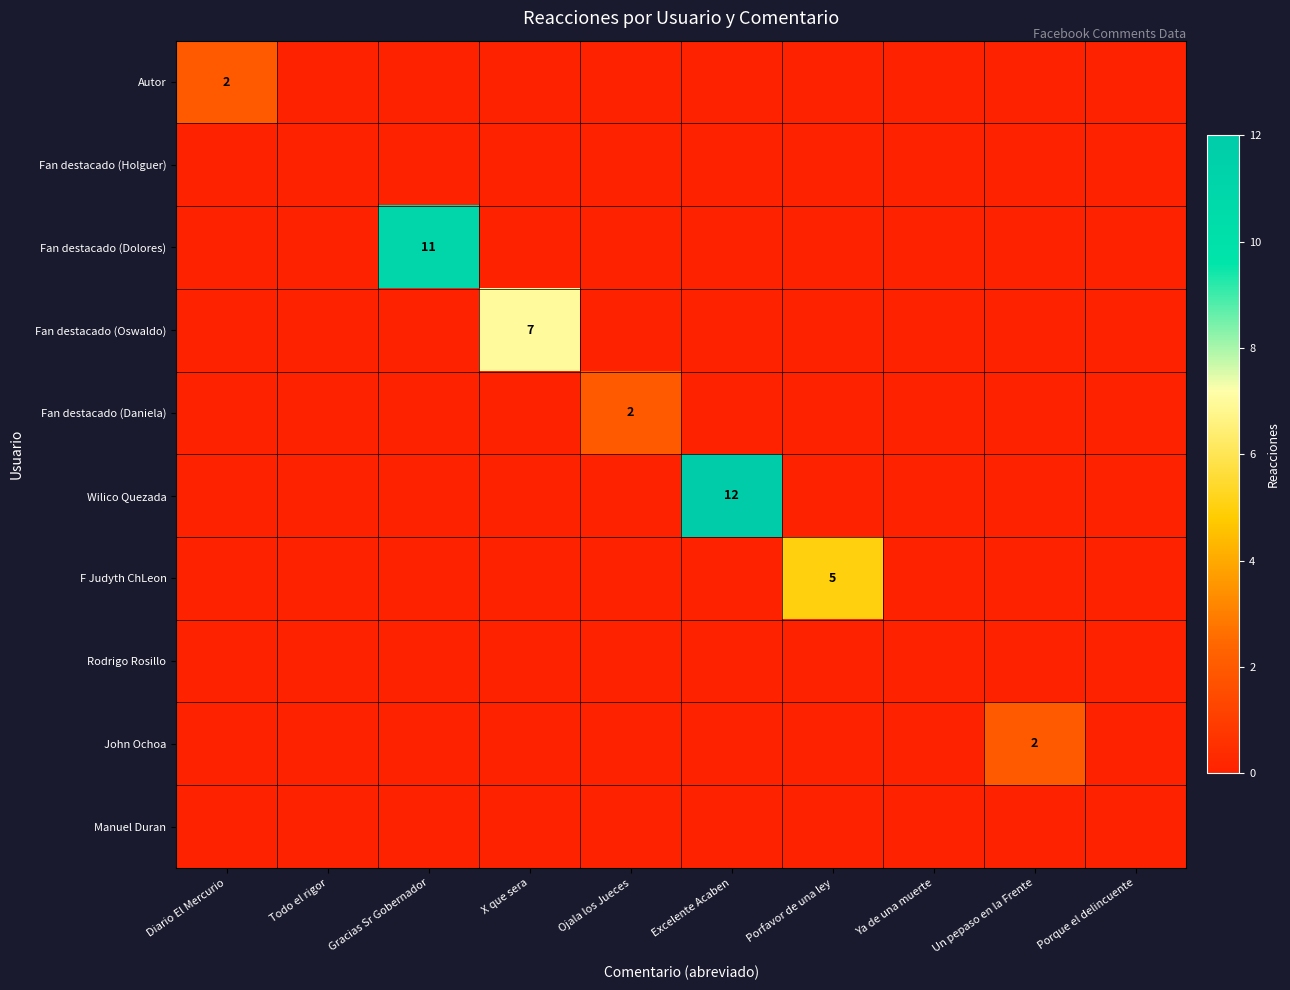

The value of John Ochoa at Un pepaso en la Frente is 4. True or false?

False